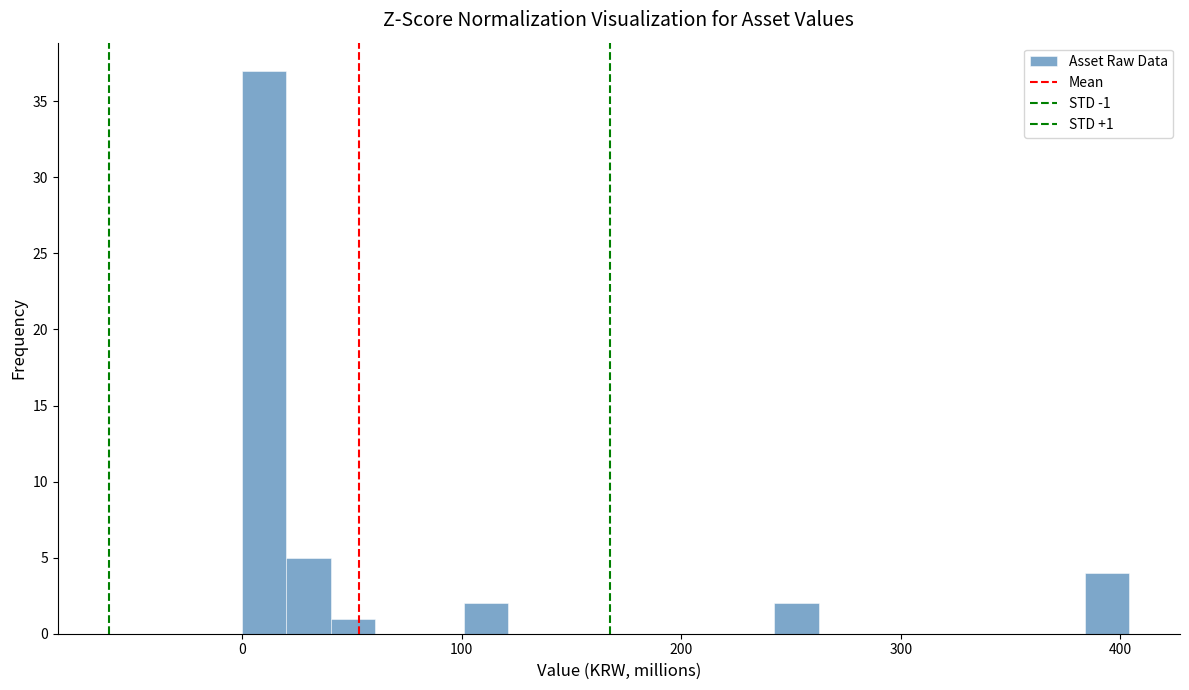

Read against the x-axis, roughly where is the centre of the tallest bar?

10